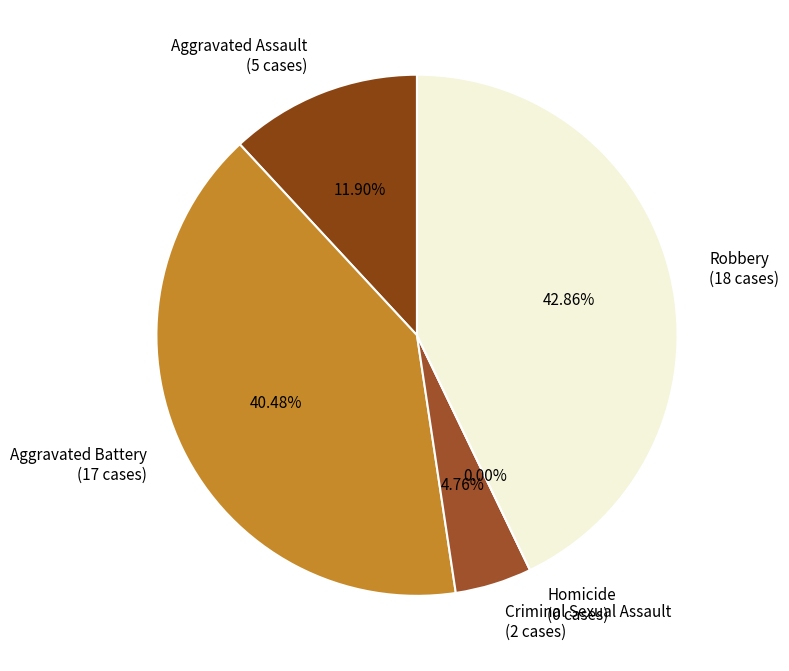

Does Aggravated Battery account for over 50% of the chart?

No